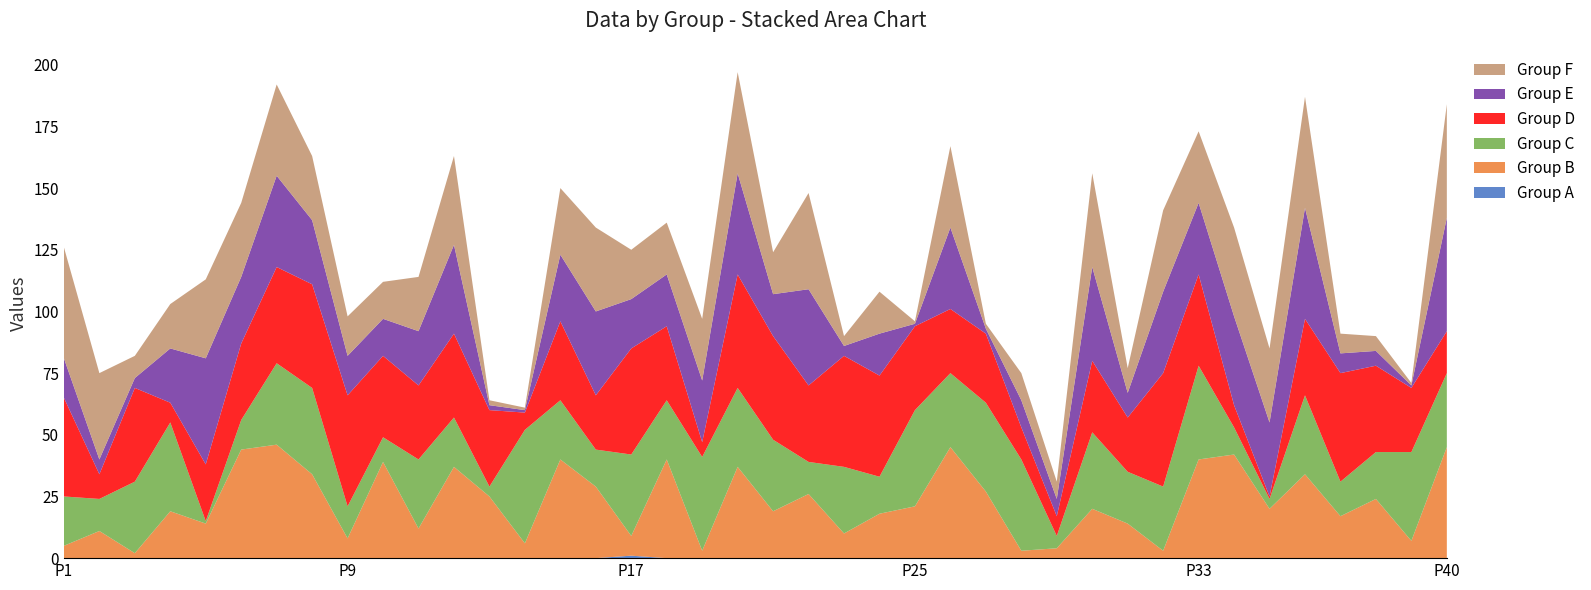

Reading left to right, extract all data points from this chart.

col_8: 0=45	1=35	2=9	3=18	4=32	5=30	6=37	7=26	8=16	9=15	10=22	11=36	12=2	13=1	14=27	15=34	16=20	17=21	18=25	19=41	20=17	21=39	22=4	23=17	24=1	25=33	26=2	27=11	28=7	29=38	30=10	31=33	32=29	33=36	34=30	35=45	36=8	37=6	38=1	39=46
col_10: 0=16	1=6	2=4	3=22	4=43	5=27	6=37	7=26	8=16	9=15	10=22	11=36	12=2	13=1	14=27	15=34	16=20	17=21	18=25	19=41	20=17	21=39	22=4	23=17	24=1	25=33	26=2	27=11	28=7	29=38	30=10	31=33	32=29	33=36	34=30	35=45	36=8	37=6	38=1	39=46
col_2: 0=40	1=10	2=38	3=8	4=23	5=31	6=39	7=42	8=45	9=33	10=30	11=34	12=31	13=7	14=32	15=22	16=43	17=30	18=6	19=46	20=42	21=31	22=45	23=41	24=34	25=26	26=28	27=13	28=8	29=29	30=22	31=46	32=37	33=9	34=1	35=31	36=44	37=35	38=26	39=17
col_4: 0=20	1=13	2=29	3=36	4=1	5=12	6=33	7=35	8=13	9=10	10=28	11=20	12=4	13=46	14=24	15=15	16=33	17=24	18=38	19=32	20=29	21=13	22=27	23=15	24=39	25=30	26=36	27=37	28=5	29=31	30=21	31=26	32=38	33=11	34=4	35=32	36=14	37=19	38=36	39=30
col_6: 0=5	1=11	2=2	3=19	4=14	5=44	6=46	7=34	8=8	9=39	10=12	11=37	12=25	13=6	14=40	15=29	16=8	17=40	18=3	19=37	20=19	21=26	22=10	23=18	24=21	25=45	26=27	27=3	28=4	29=20	30=14	31=3	32=40	33=42	34=20	35=34	36=17	37=24	38=7	39=45
col_1: 0=0	1=0	2=0	3=0	4=0	5=0	6=0	7=0	8=0	9=0	10=0	11=0	12=0	13=0	14=0	15=0	16=1	17=0	18=0	19=0	20=0	21=0	22=0	23=0	24=0	25=0	26=0	27=0	28=0	29=0	30=0	31=0	32=0	33=0	34=0	35=0	36=0	37=0	38=0	39=0